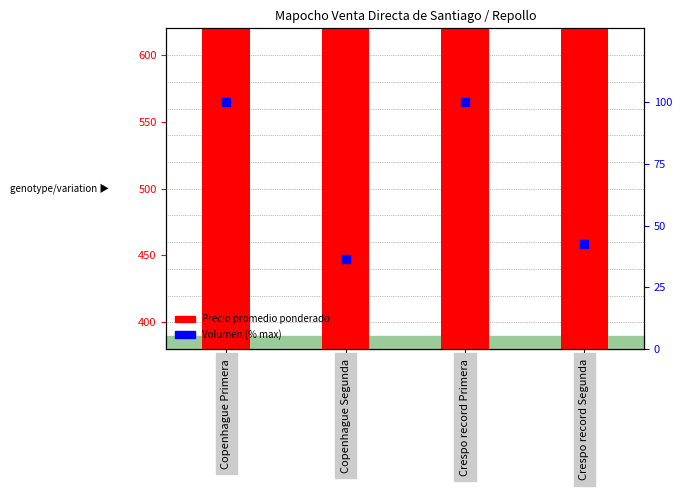

At how many categories does at least one series exceed 339?

4